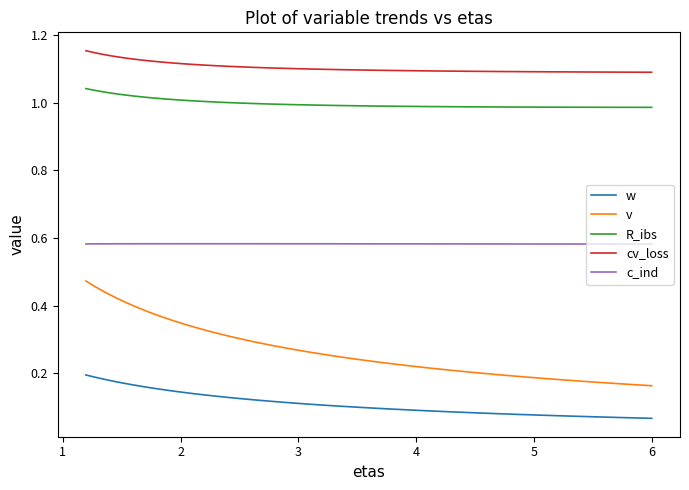

Which series has the widest spread of values?

v